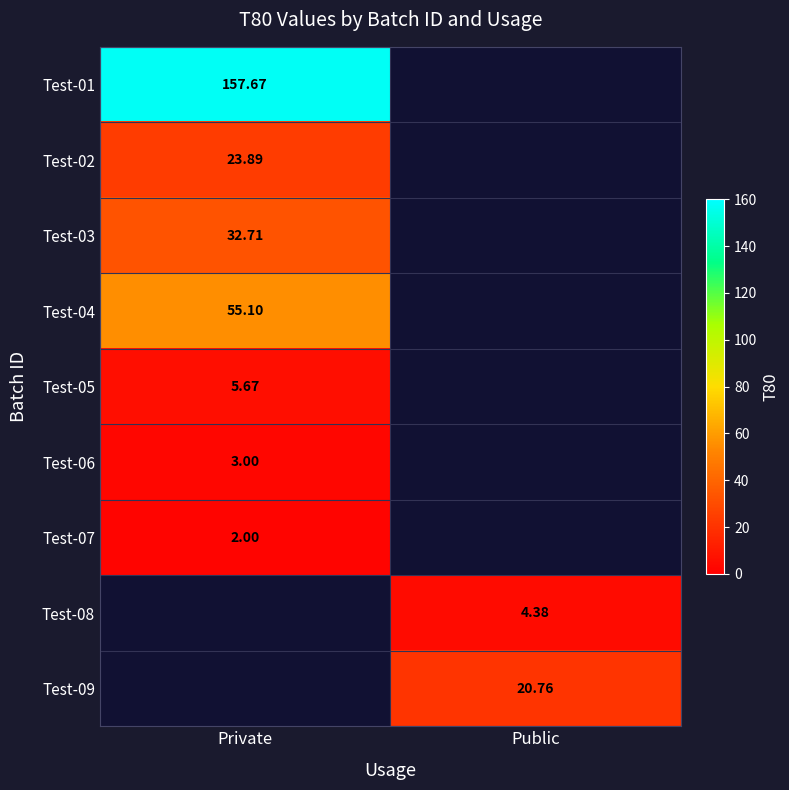

At Private, list the series in order from smallest to largest.

Test-07, Test-06, Test-05, Test-02, Test-03, Test-04, Test-01, Test-08, Test-09